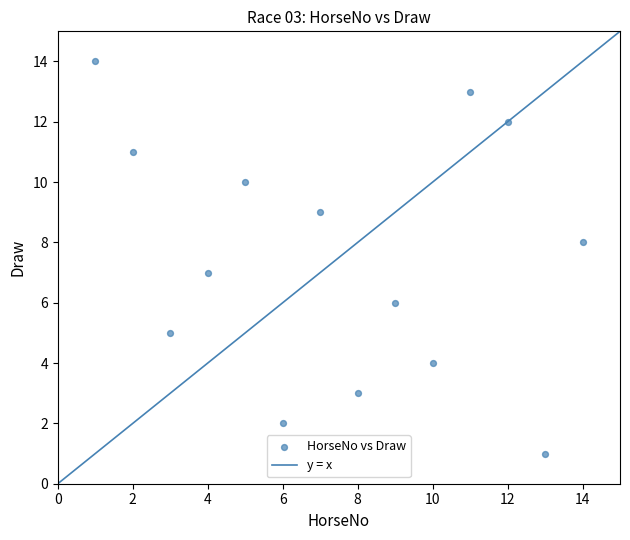

What is the range of X values (max minus min)?

13